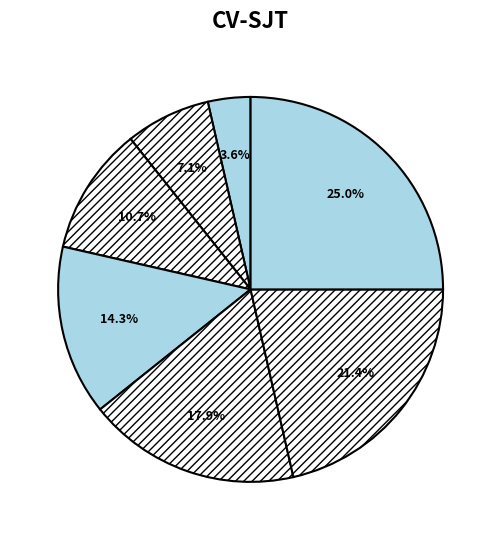

Count the number of slices in the pie.

7